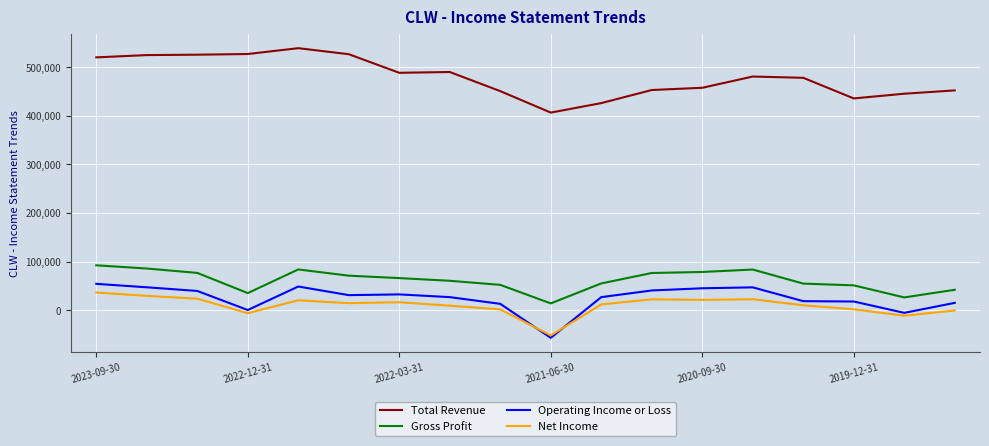

What is the highest value of the Net Income series?

36600